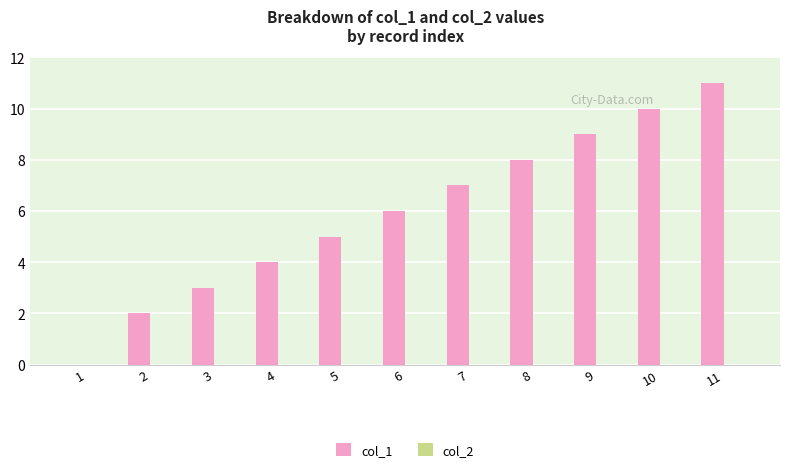

What is the change in value from 6 to 9?

+3